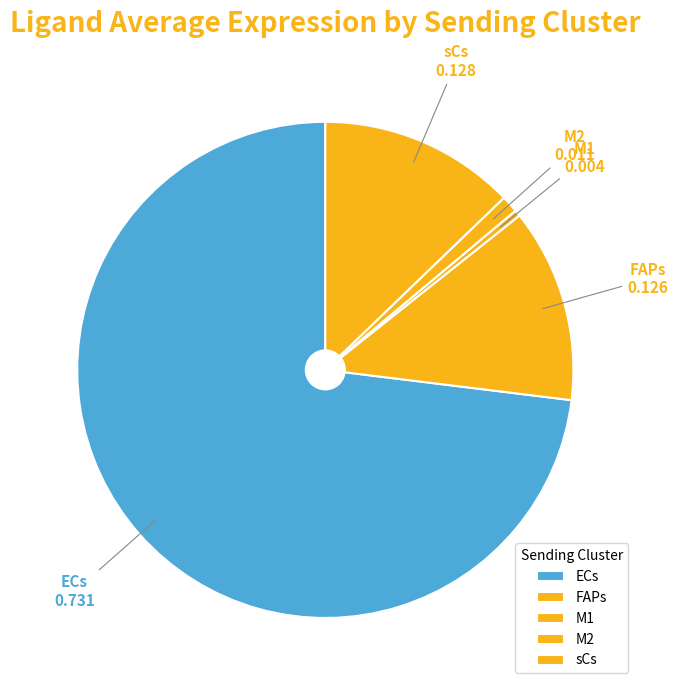

The sCs slice represents 13% of the pie. True or false?

True